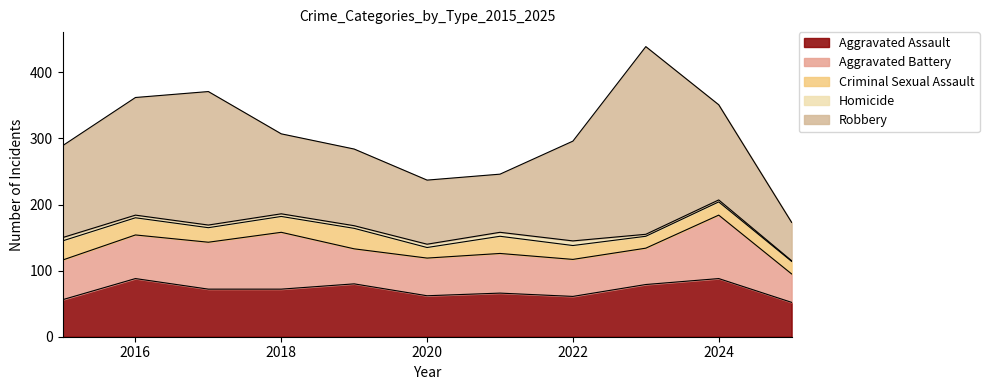

What is the difference between the maximum and second lowest values in the Criminal Sexual Assault series?

13